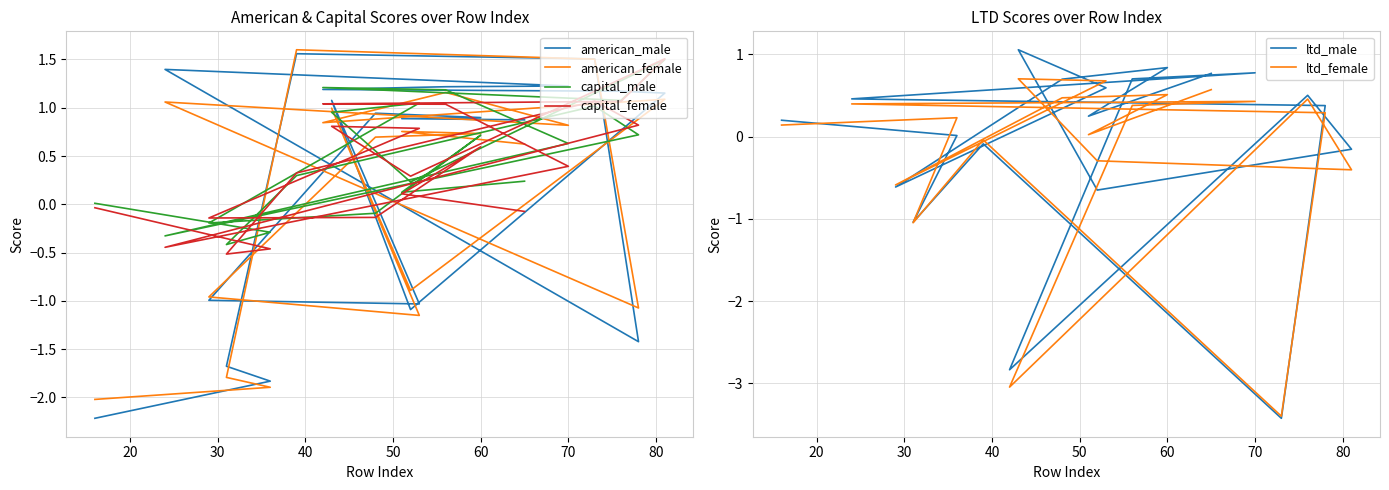

At how many categories does at least one series exceed 0?

18